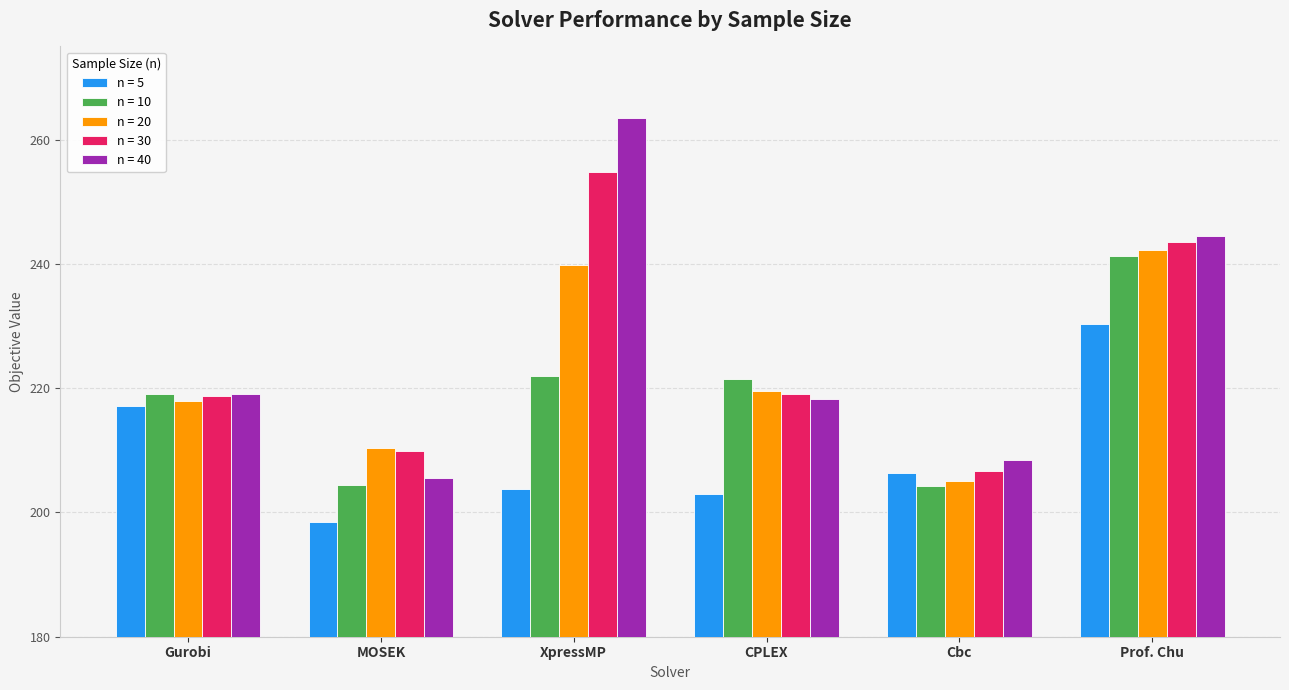

What is the difference between the maximum and minimum values in the n = 5 series?

31.8